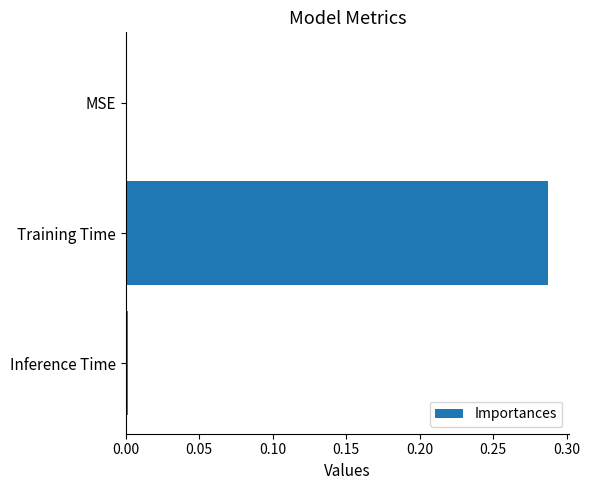

At which category does the chart reach its peak across all series?

Training Time